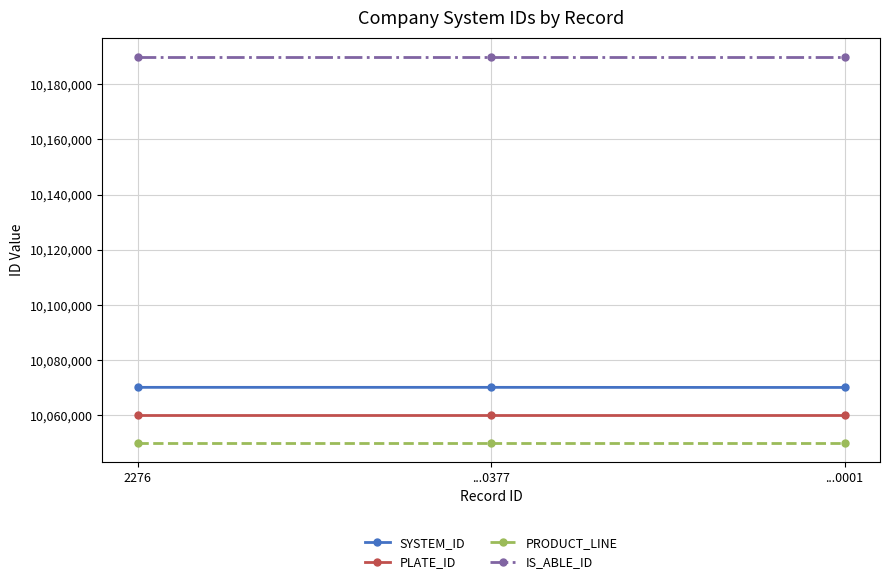

Is it true that IS_ABLE_ID equals 10190001 at 2276?

True